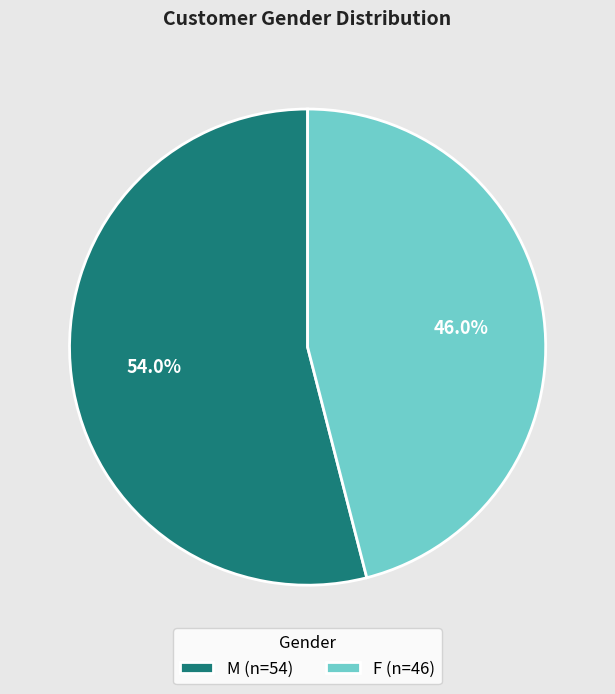

Which slice is the largest?

M